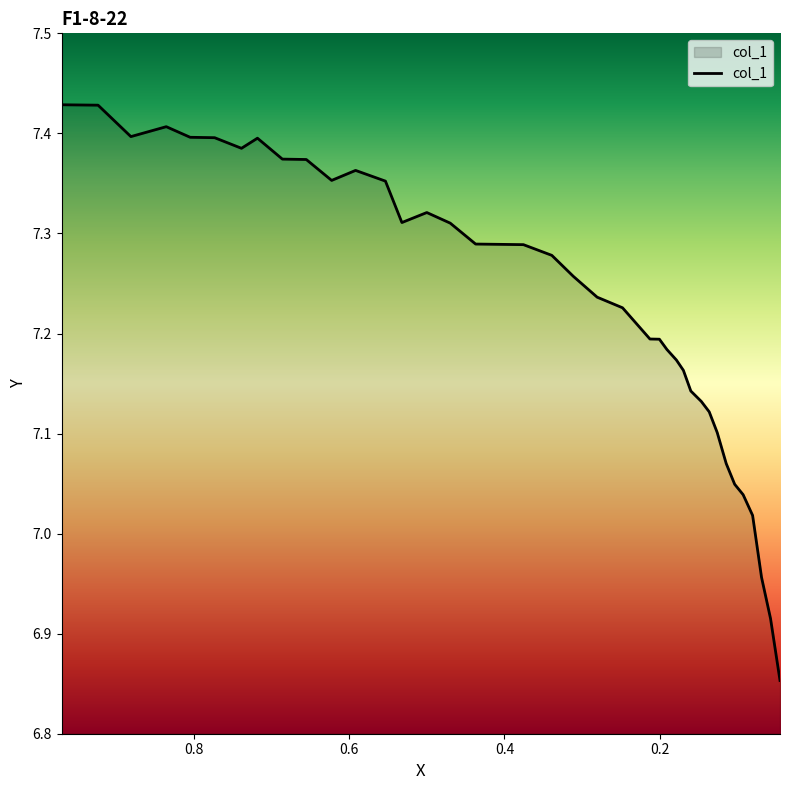

How many values are below 7?

3